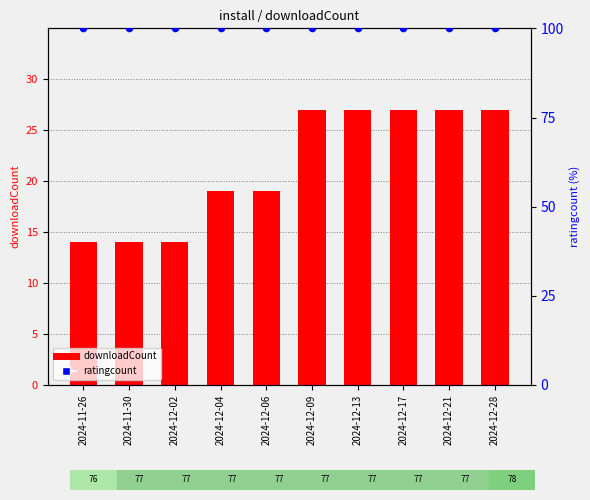

What are all the series names shown in the legend?

downloadCount, ratingcount